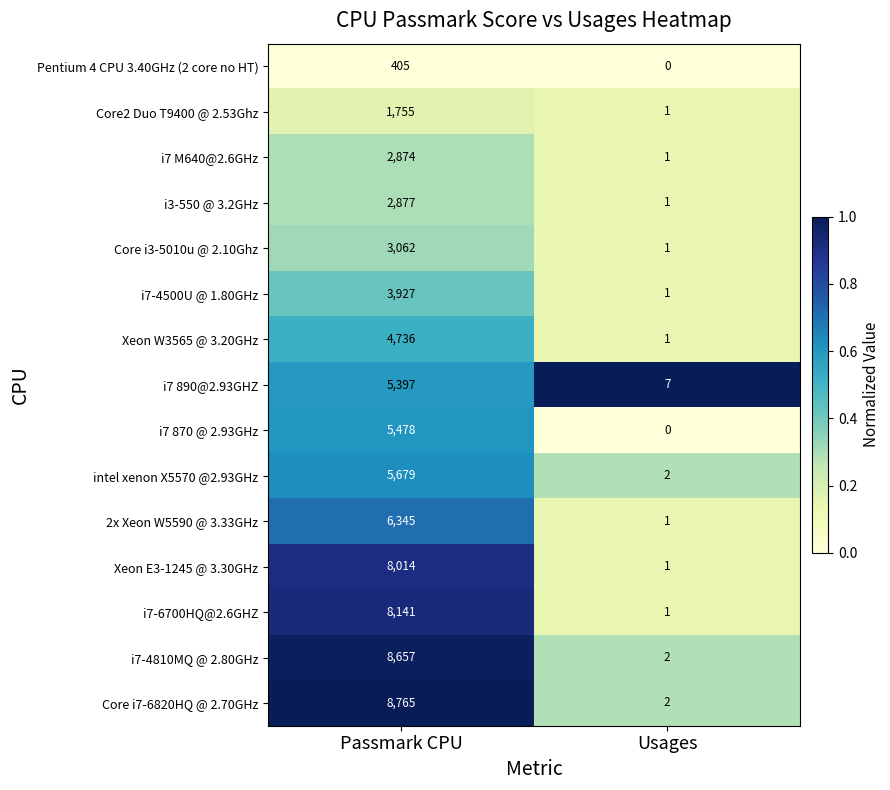

Which series has the largest total across all categories?

Core i7-6820HQ @ 2.70GHz